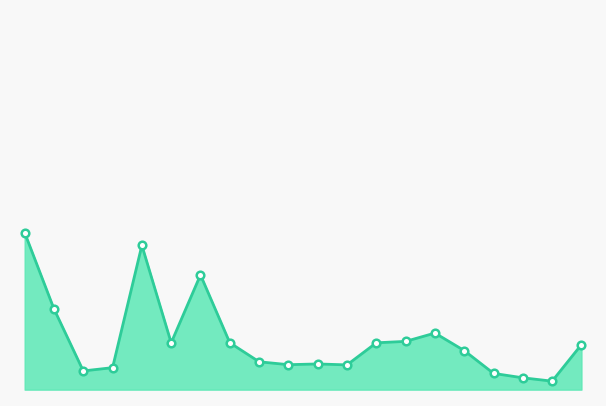

Which series has the largest Y range (max minus min)?

time_line